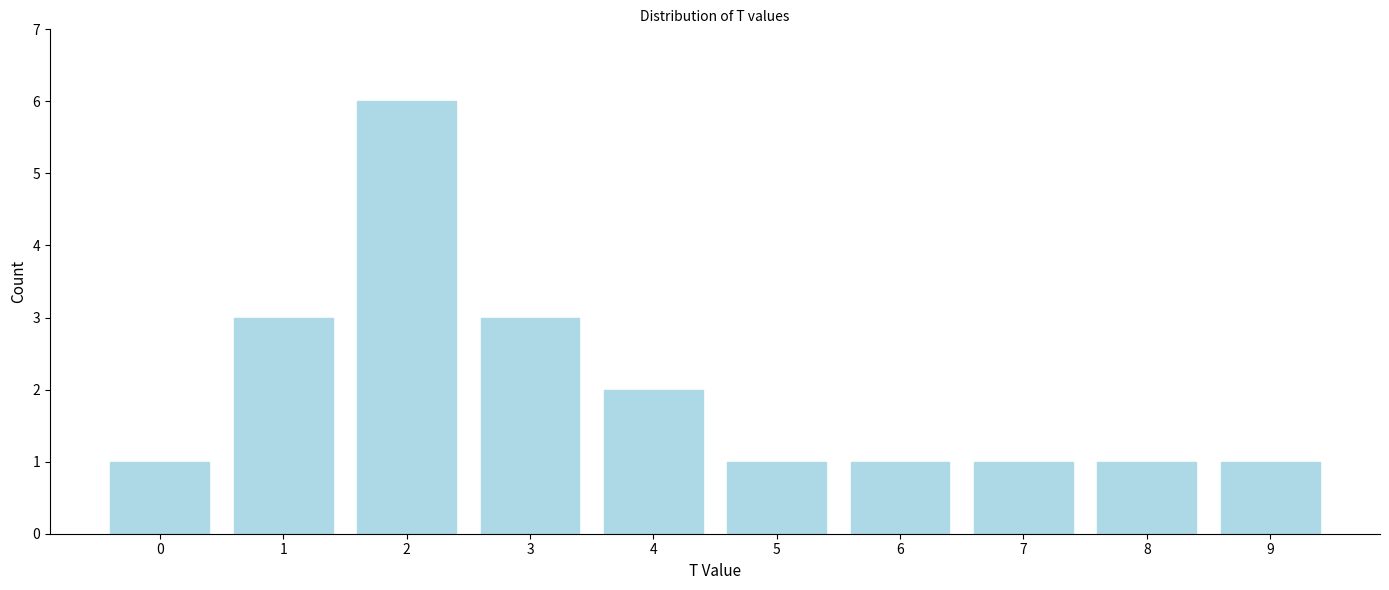

Reading left to right, list all the values displayed in this chart.

0=1	1=3	2=6	3=3	4=2	5=1	6=1	7=1	8=1	9=1